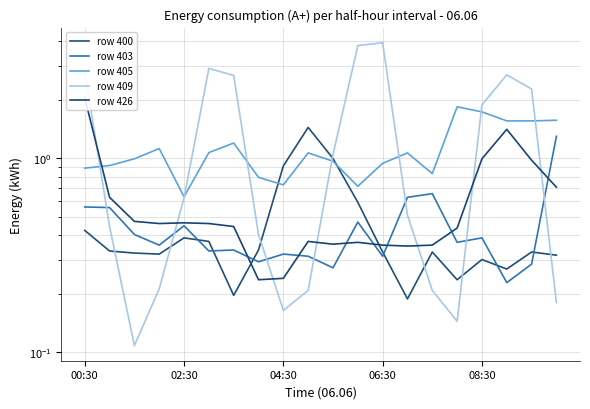

What are all the series names shown in the legend?

row 400, row 403, row 405, row 409, row 426